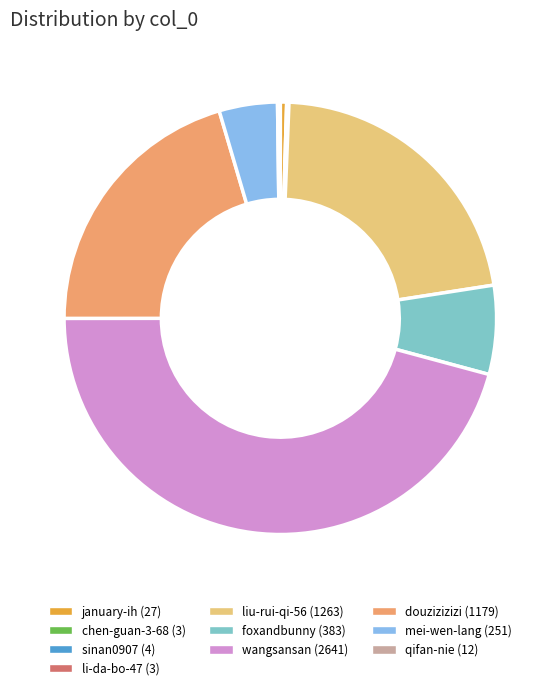

Is there a majority slice in this chart?

No